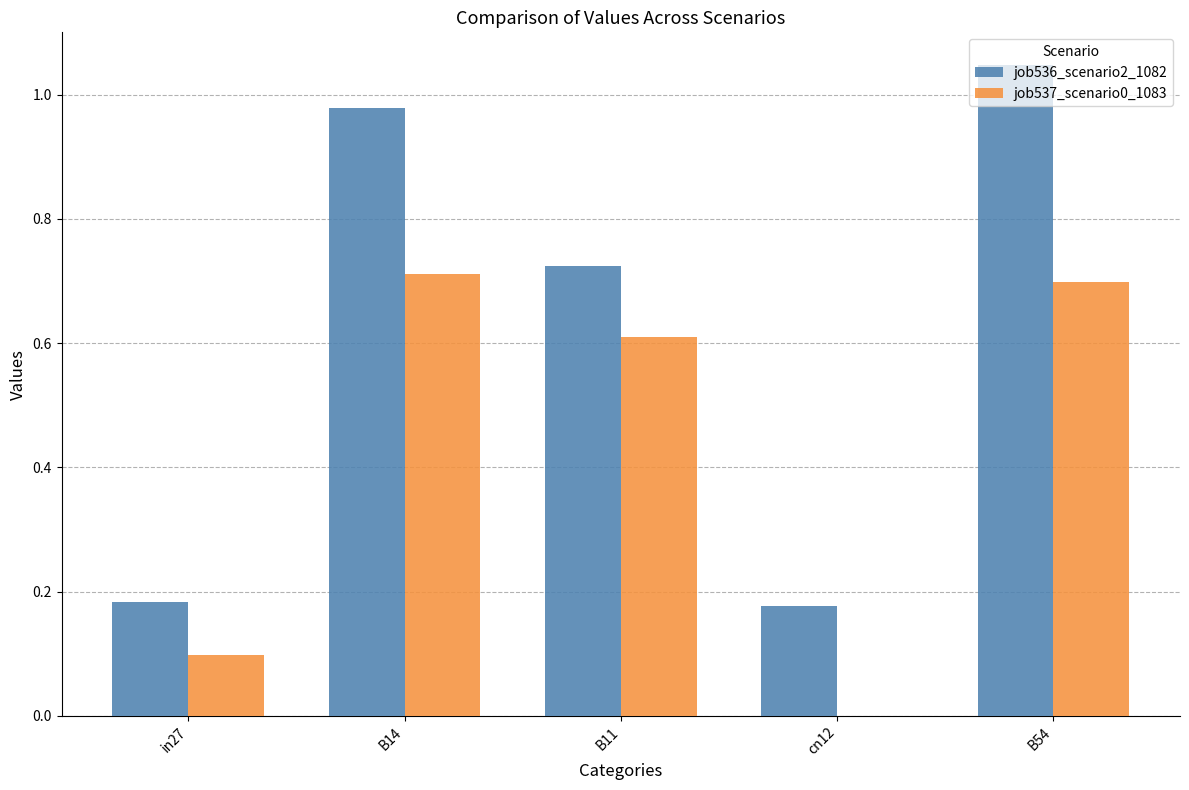

The job536_scenario2_1082 series shows 0.5 at B14. True or false?

False